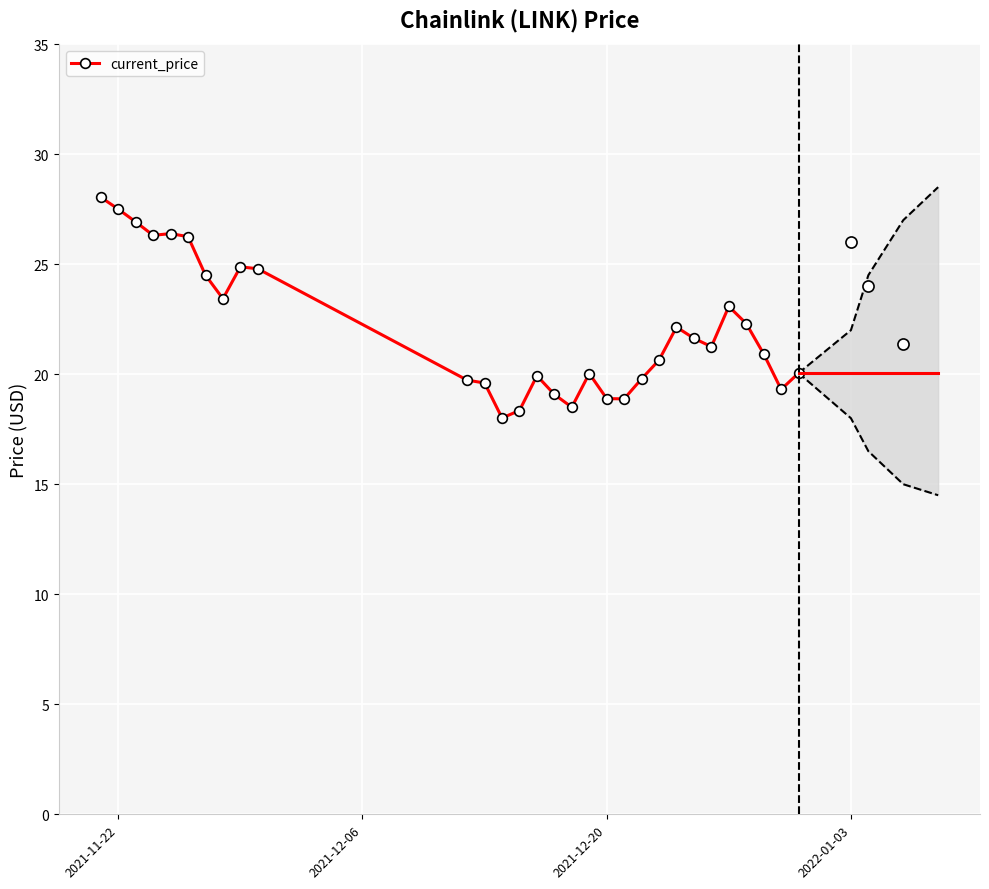

What is the maximum value for current_price?

28.0